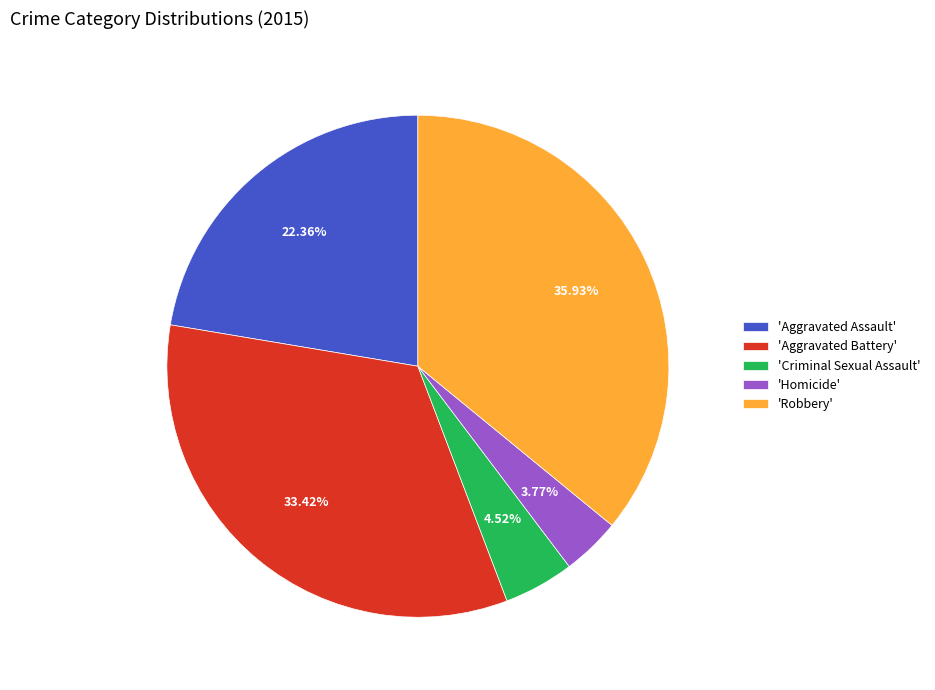

Which slice is the largest?

'Robbery'